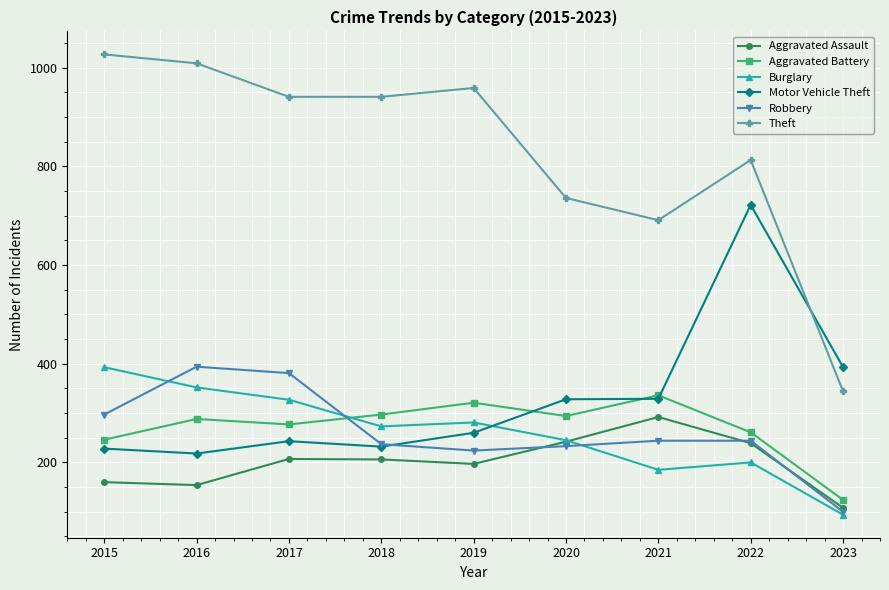

At which category is the sum across all series the highest?

2022